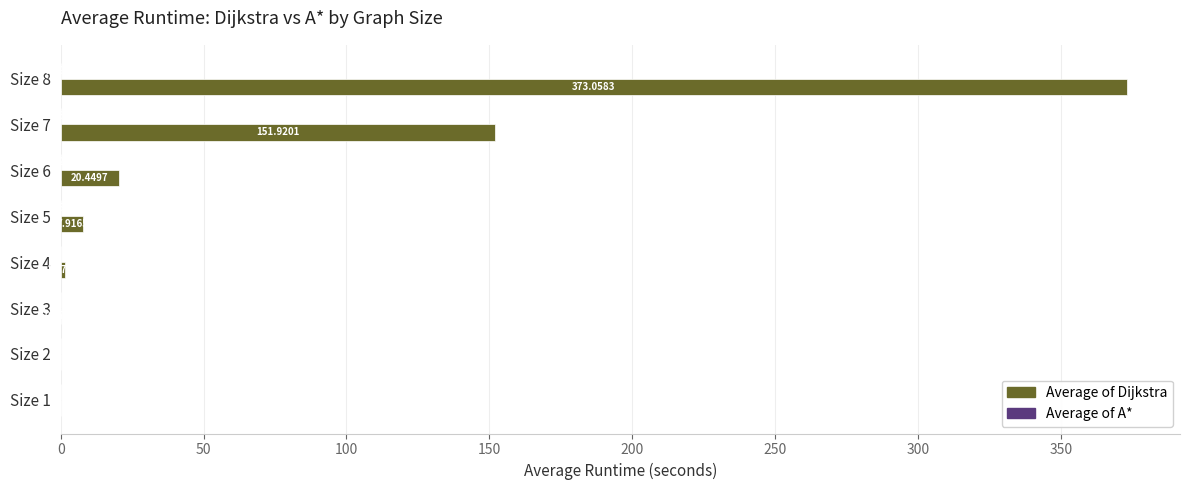

What is the total value across all series at Size 7?

152.1